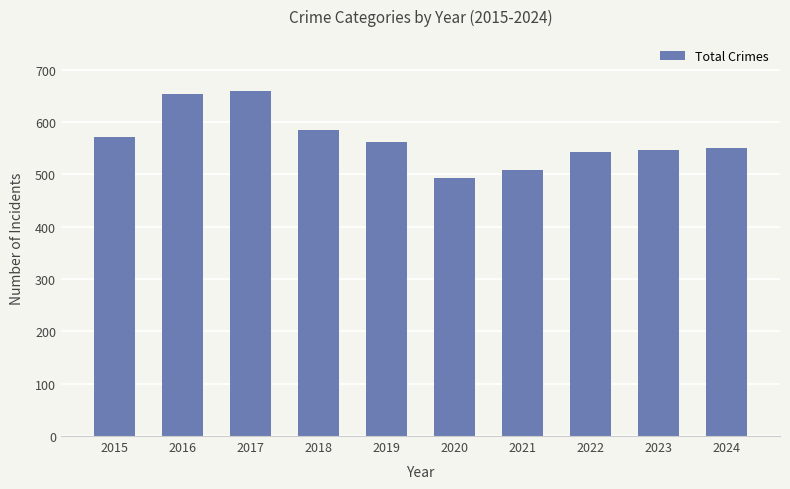

Which has a higher value, 2017 or 2020?

2017